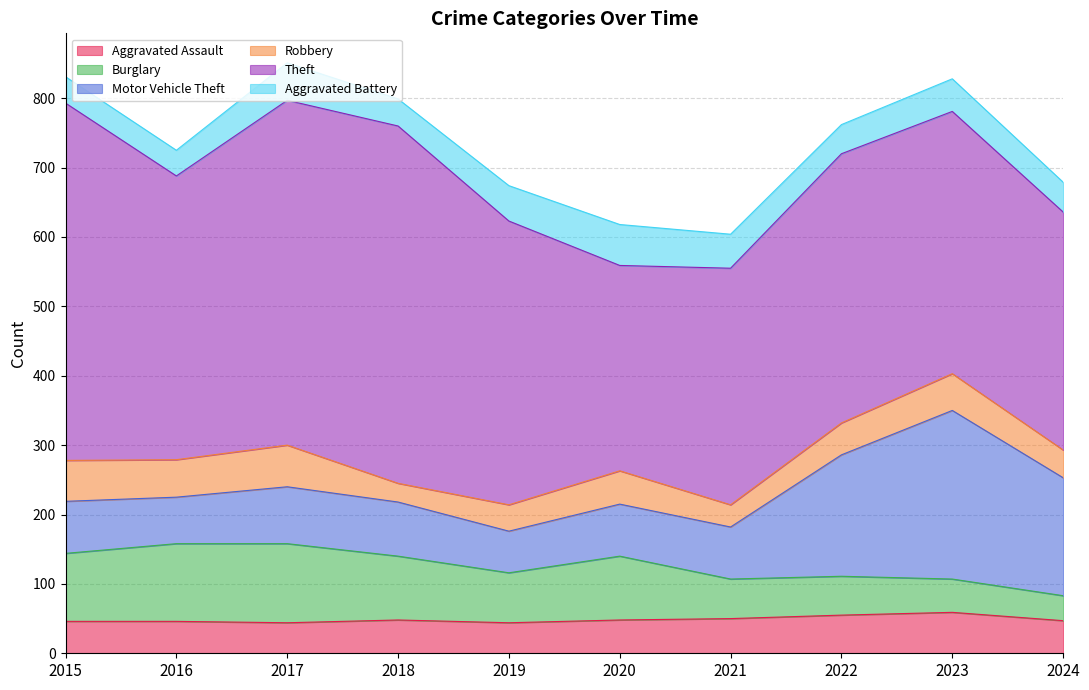

Reading left to right, extract all data points from this chart.

Aggravated Assault: 2015=46	2016=46	2017=44	2018=48	2019=44	2020=48	2021=50	2022=55	2023=59	2024=47
Burglary: 2015=98	2016=112	2017=114	2018=92	2019=72	2020=92	2021=57	2022=56	2023=48	2024=36
Motor Vehicle Theft: 2015=75	2016=67	2017=82	2018=78	2019=60	2020=75	2021=75	2022=175	2023=243	2024=170
Robbery: 2015=59	2016=54	2017=60	2018=27	2019=38	2020=48	2021=32	2022=46	2023=53	2024=40
Theft: 2015=515	2016=409	2017=497	2018=515	2019=409	2020=296	2021=341	2022=388	2023=378	2024=343
Aggravated Battery: 2015=38	2016=37	2017=54	2018=39	2019=51	2020=59	2021=49	2022=42	2023=47	2024=43